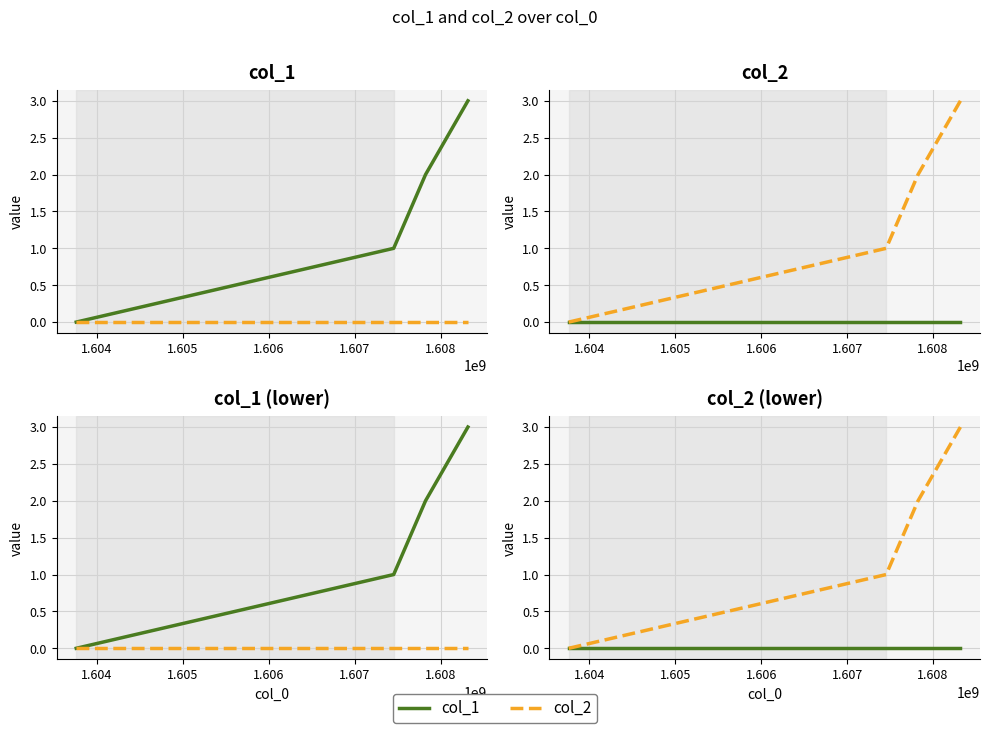

True or false: col_1 and col_2 intersect in this chart.

False